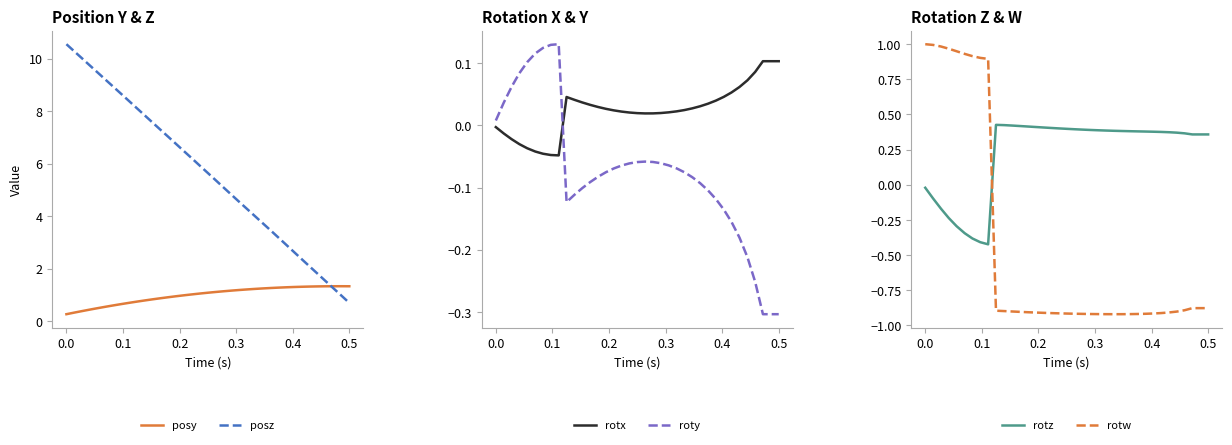

True or false: rotw and rotz cross at least once.

True